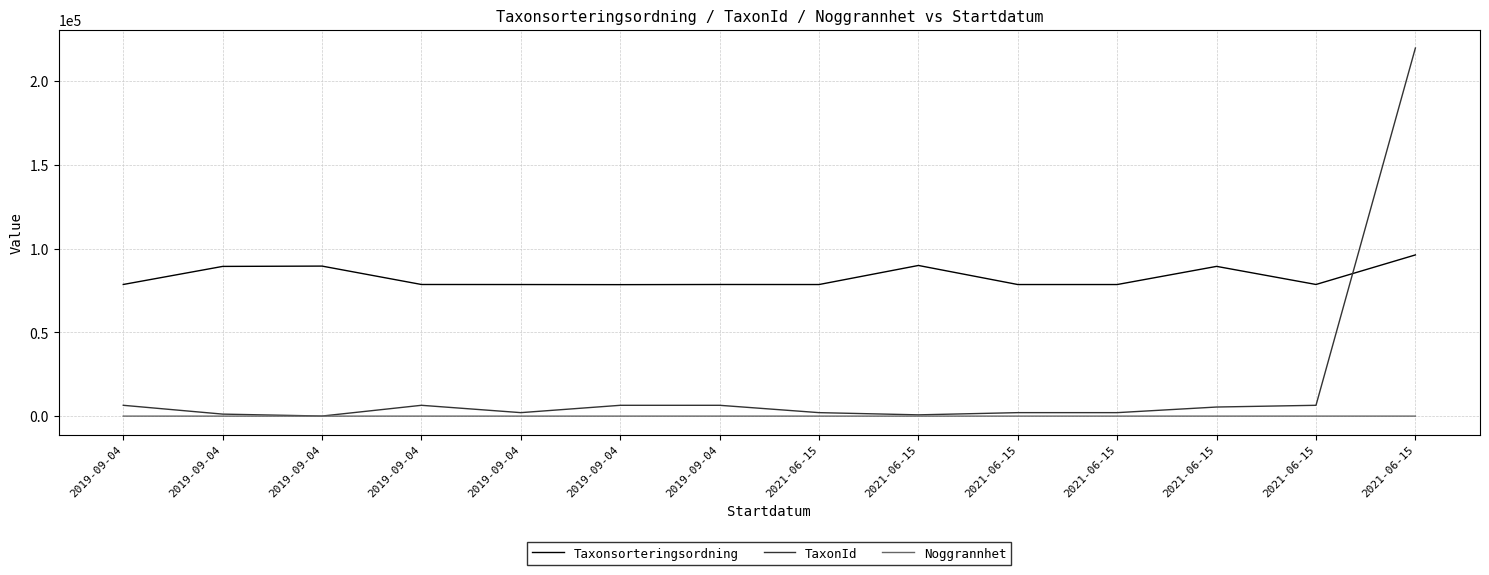

Reading left to right, what are all the values shown in this chart?

Taxonsorteringsordning: 2019-09-04=78602	2019-09-04=89392	2019-09-04=89577	2019-09-04=78596	2019-09-04=78570	2019-09-04=78503	2019-09-04=78596	2021-06-15=78570	2021-06-15=89952	2021-06-15=78570	2021-06-15=78570	2021-06-15=89410	2021-06-15=78602	2021-06-15=96251
TaxonId: 2019-09-04=6463	2019-09-04=1202	2019-09-04=48	2019-09-04=6462	2019-09-04=2081	2019-09-04=6456	2019-09-04=6462	2021-06-15=2081	2021-06-15=760	2021-06-15=2081	2021-06-15=2081	2021-06-15=5432	2021-06-15=6463	2021-06-15=219790
Noggrannhet: 2019-09-04=5	2019-09-04=5	2019-09-04=5	2019-09-04=5	2019-09-04=5	2019-09-04=5	2019-09-04=5	2021-06-15=10	2021-06-15=10	2021-06-15=10	2021-06-15=10	2021-06-15=10	2021-06-15=10	2021-06-15=10